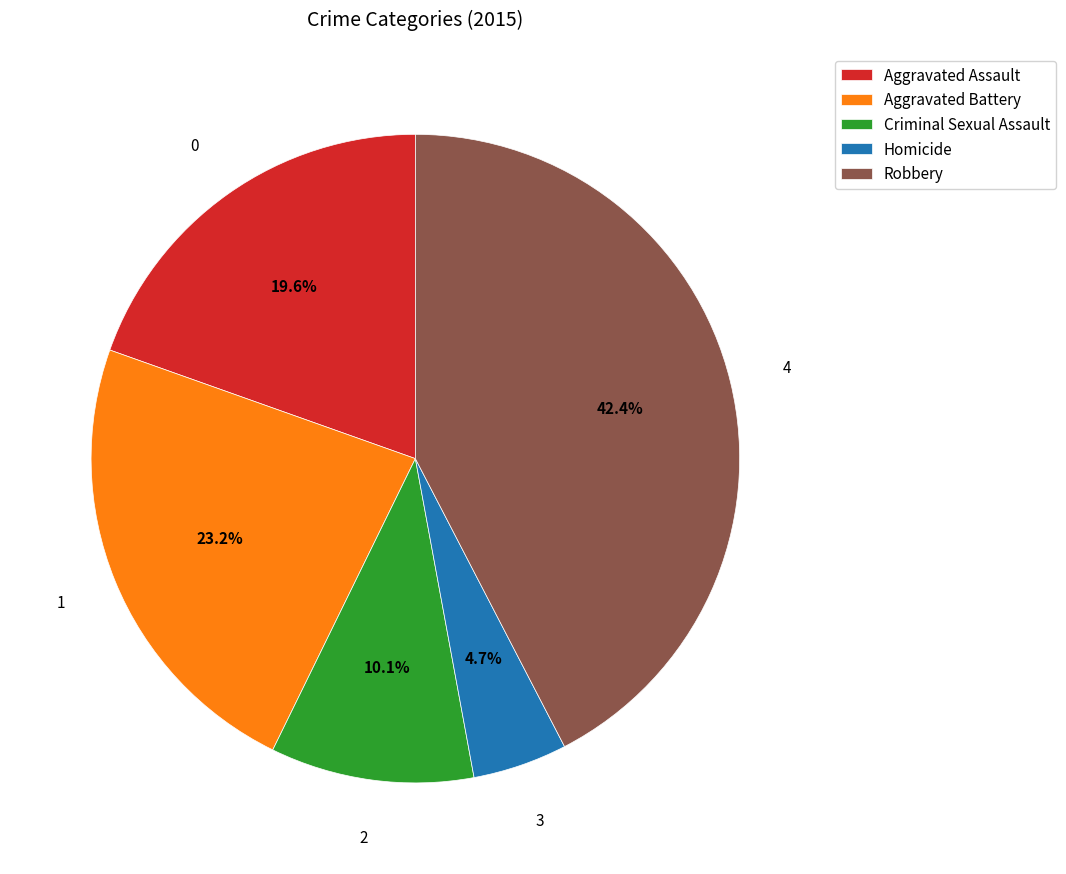

To the nearest percent, what portion does Homicide represent?

5%